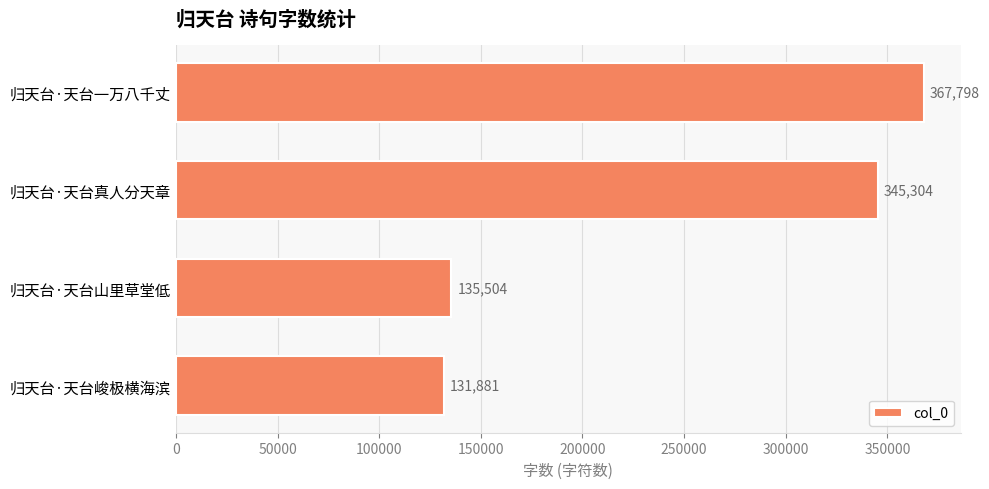

List the labels in order of value, largest first.

归天台·天台一万八千丈, 归天台·天台真人分天章, 归天台·天台山里草堂低, 归天台·天台峻极横海滨